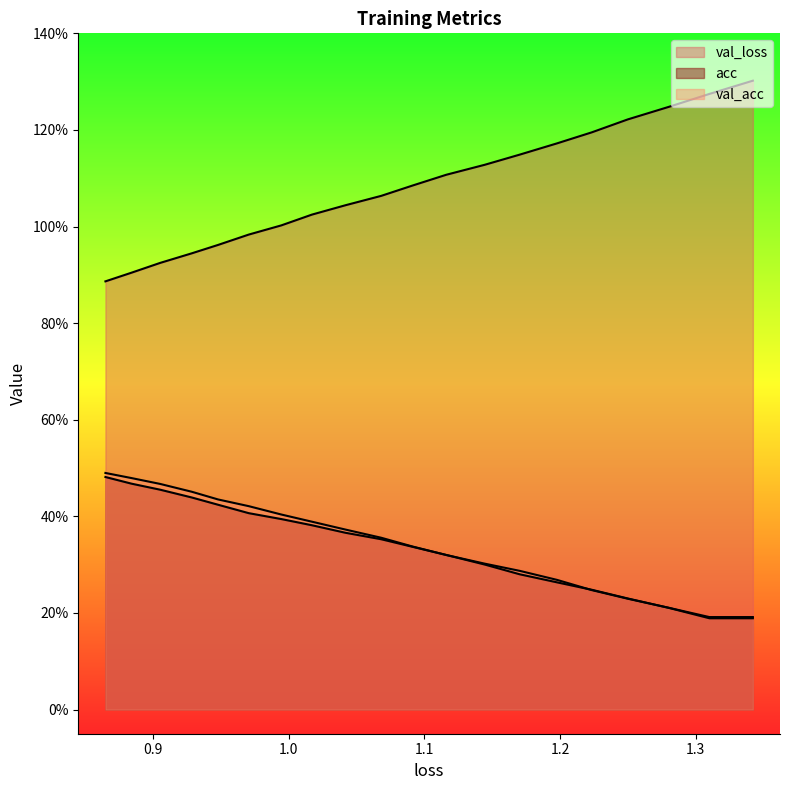

What are all the series names shown in the legend?

val_loss, acc, val_acc